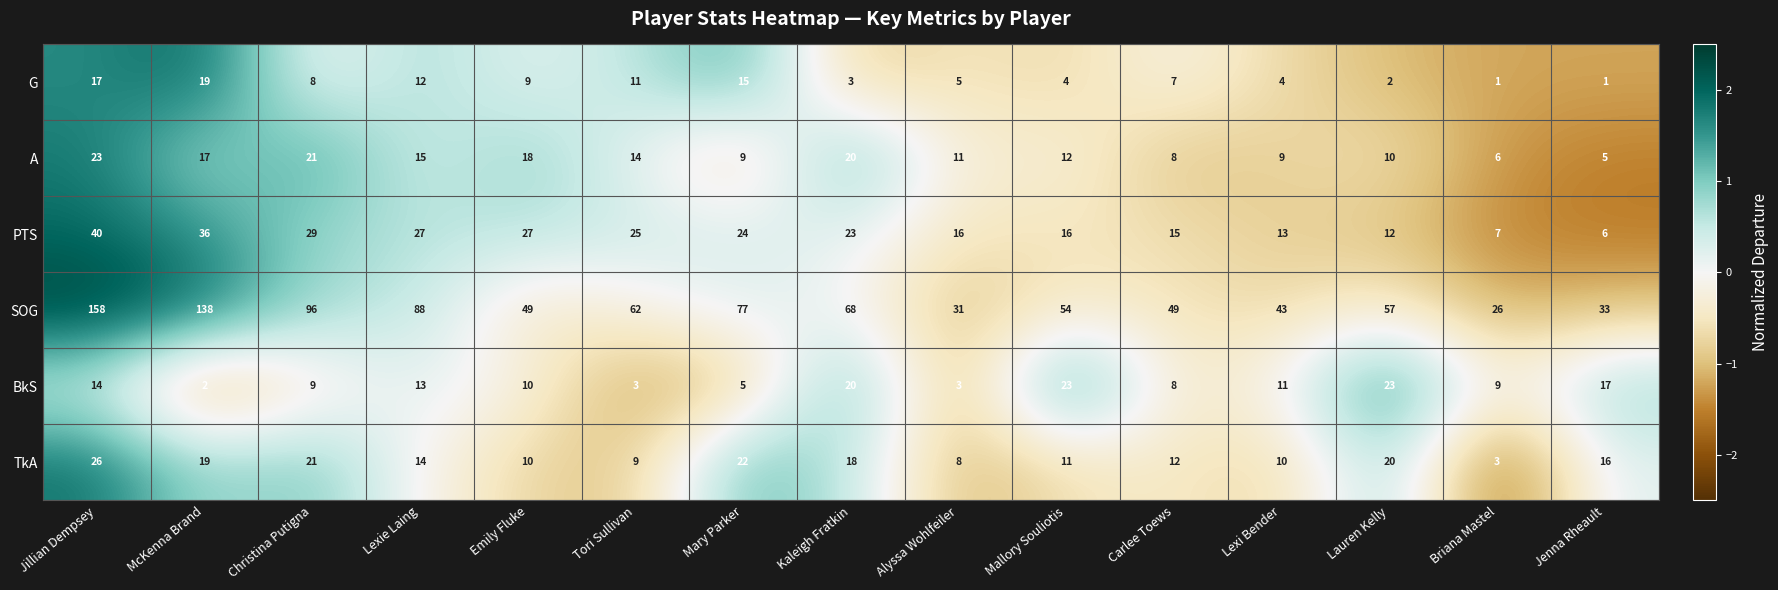

Between Lexie Laing and Alyssa Wohlfeiler, which series saw the biggest shift?

SOG